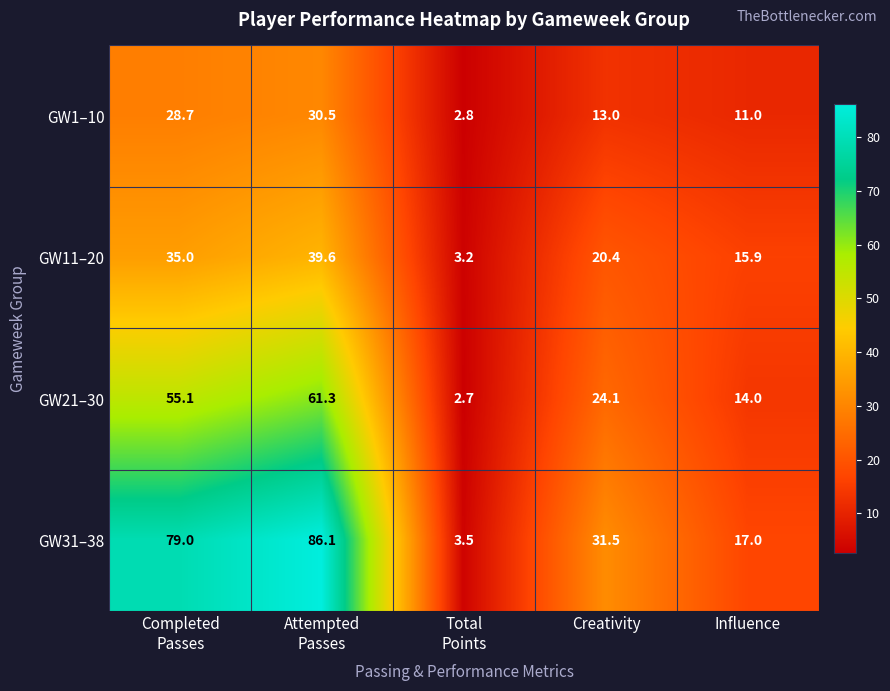

At how many categories does at least one series exceed 10?

4